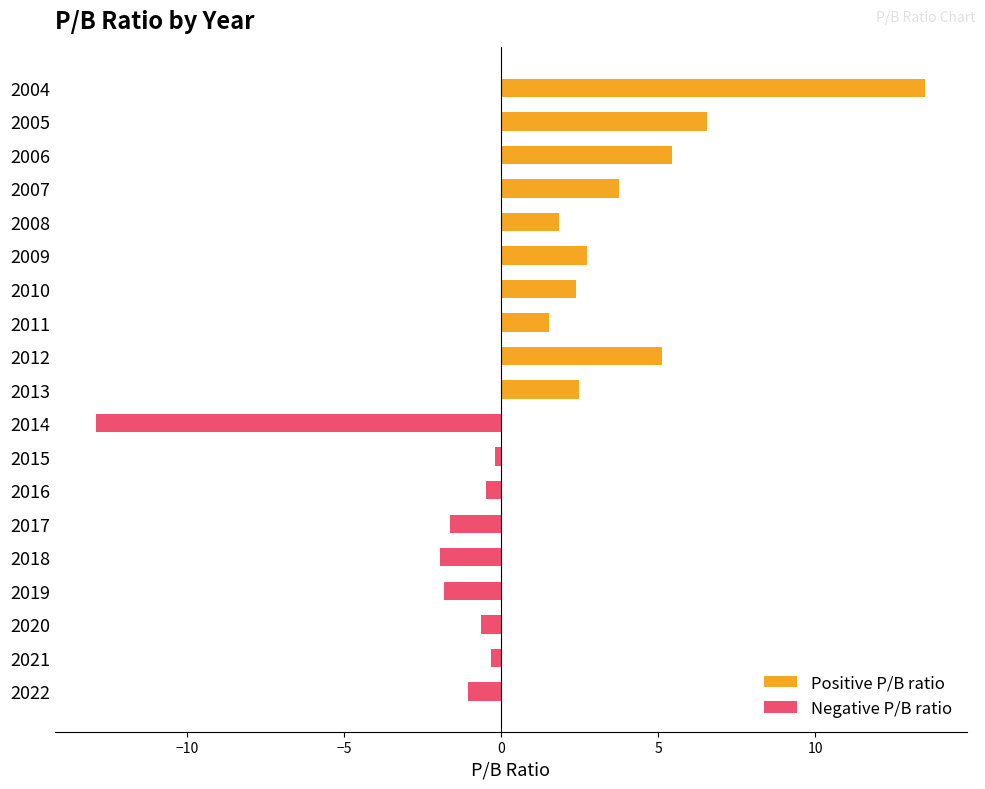

True or false: Negative P/B ratio has a value of -0.6 at 2020.

True